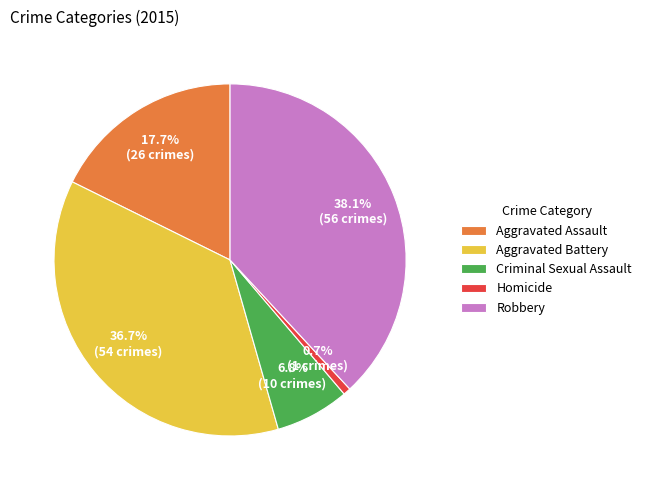

Approximately how many times larger is the value at Robbery compared to Aggravated Battery?

1.0